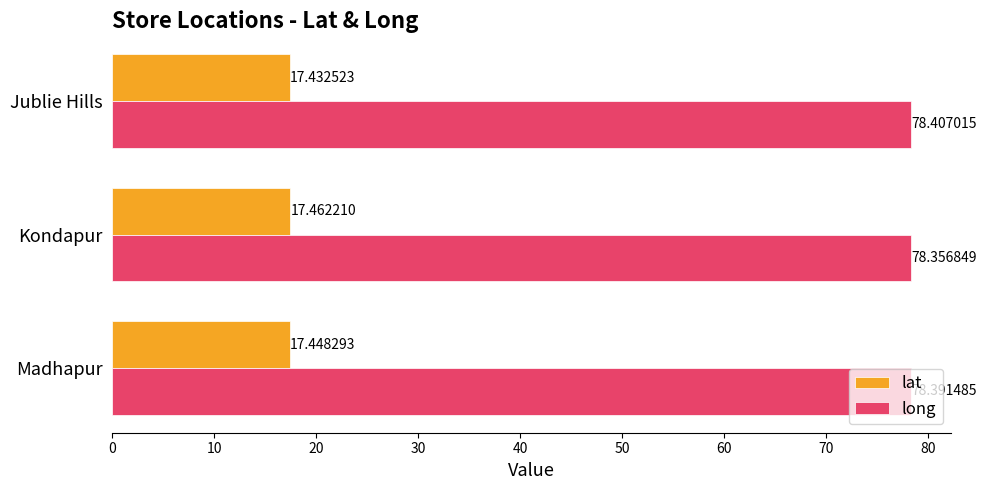

Between Madhapur and Kondapur, which series saw the biggest shift?

long